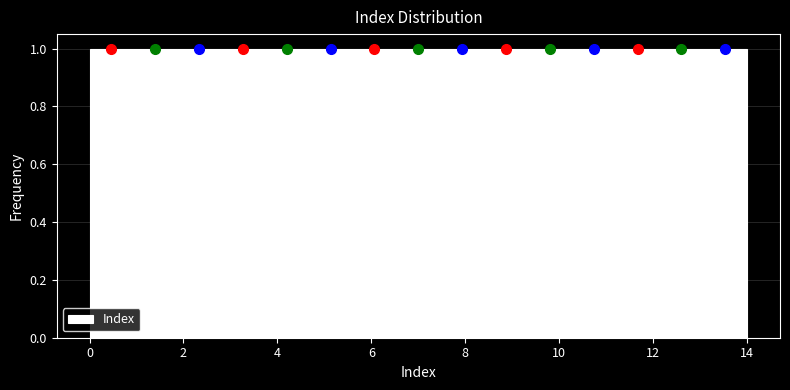

Reading left to right, transcribe this chart: for each bar, give the range it covers on the x-axis and its height. Neither the bar edges nor the heights are printed on the chart, so give them approximately, as read against the axes.

0.0 to 1.0: 1
1.0 to 1.8: 1
1.8 to 2.8: 1
2.8 to 3.8: 1
3.8 to 4.6: 1
4.6 to 5.6: 1
5.6 to 6.6: 1
6.6 to 7.4: 1
7.4 to 8.4: 1
8.4 to 9.4: 1
9.4 to 10.2: 1
10.2 to 11.2: 1
11.2 to 12.2: 1
12.2 to 13.0: 1
13.0 to 14.0: 1